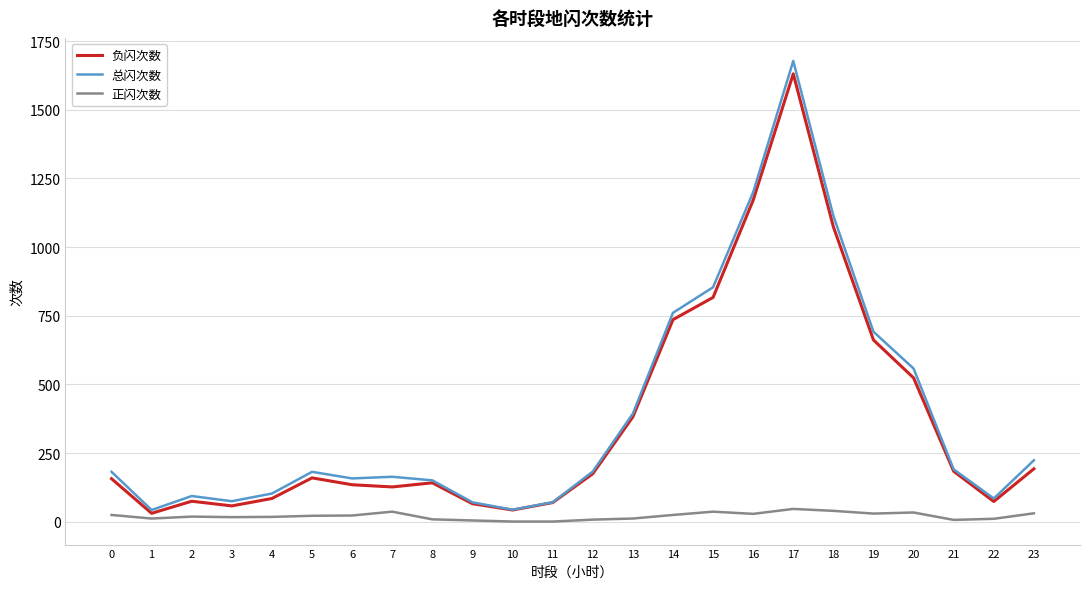

True or false: 正闪次数 has a value of 29 at 16.

True